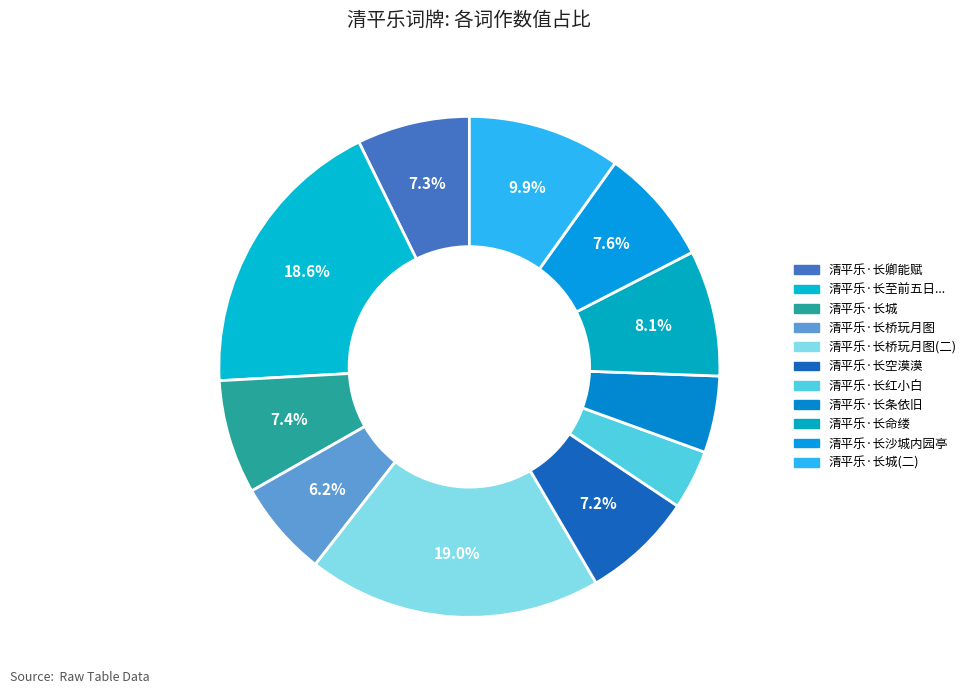

How many slices are in this pie chart?

11